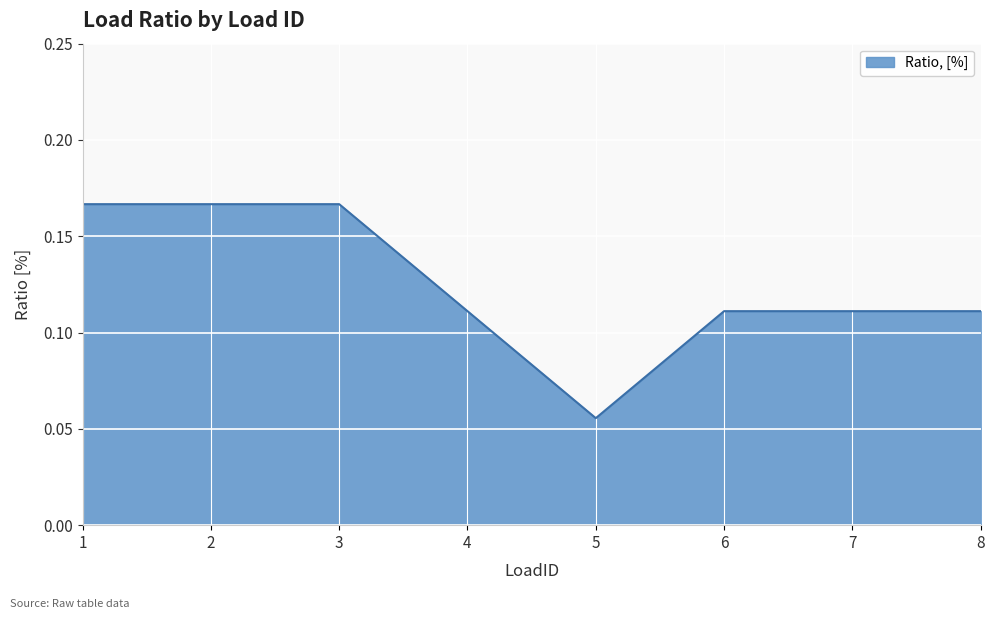

What is the change in value from 5 to 6?

+0.1